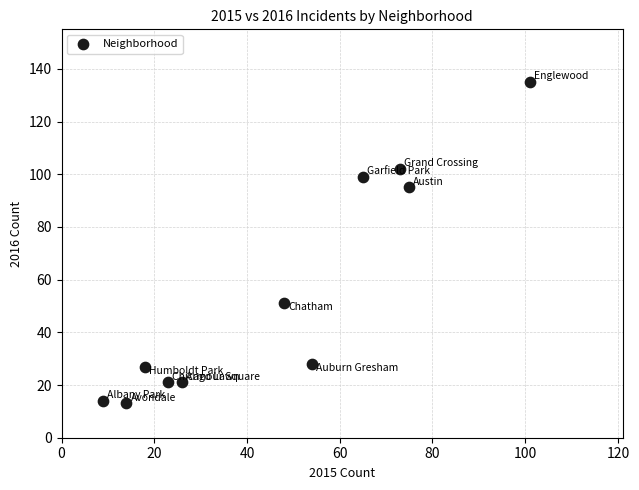

What is the range of Y values (max minus min)?

122